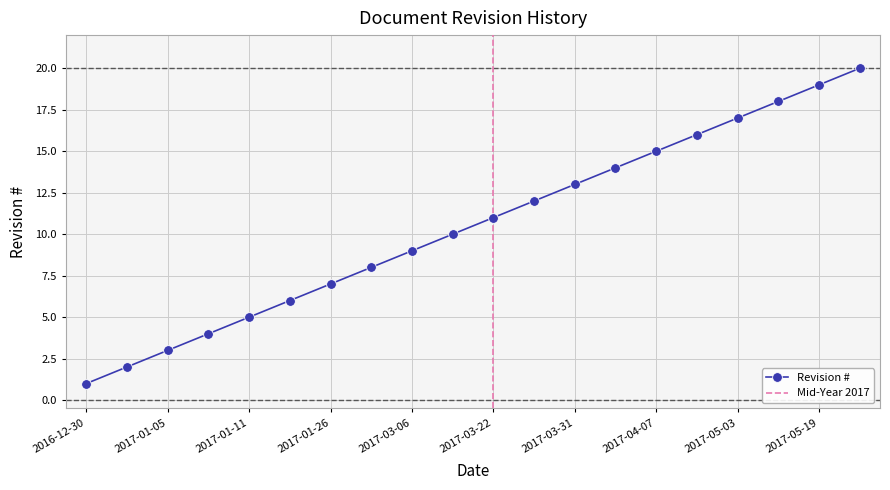

What is the label of the 6th point from the right?

2017-04-07